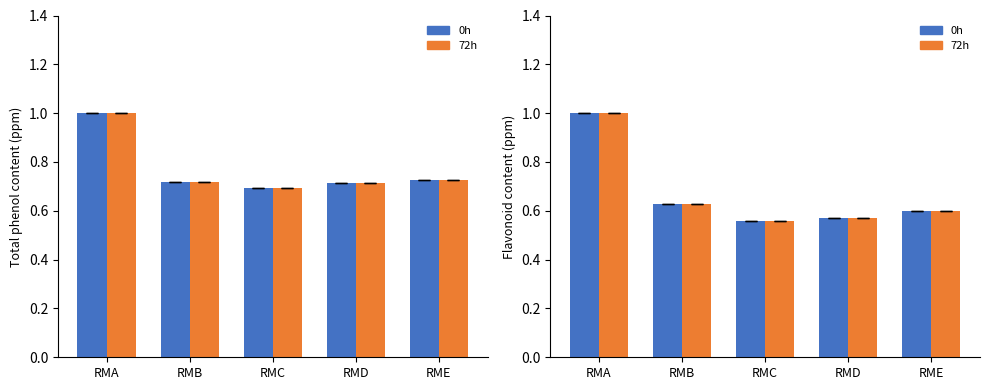

Reading right to left, extract all data points from this chart.

0h: RME=0.6	RMD=0.6	RMC=0.6	RMB=0.6	RMA=1.0
72h: RME=0.6	RMD=0.6	RMC=0.6	RMB=0.6	RMA=1.0